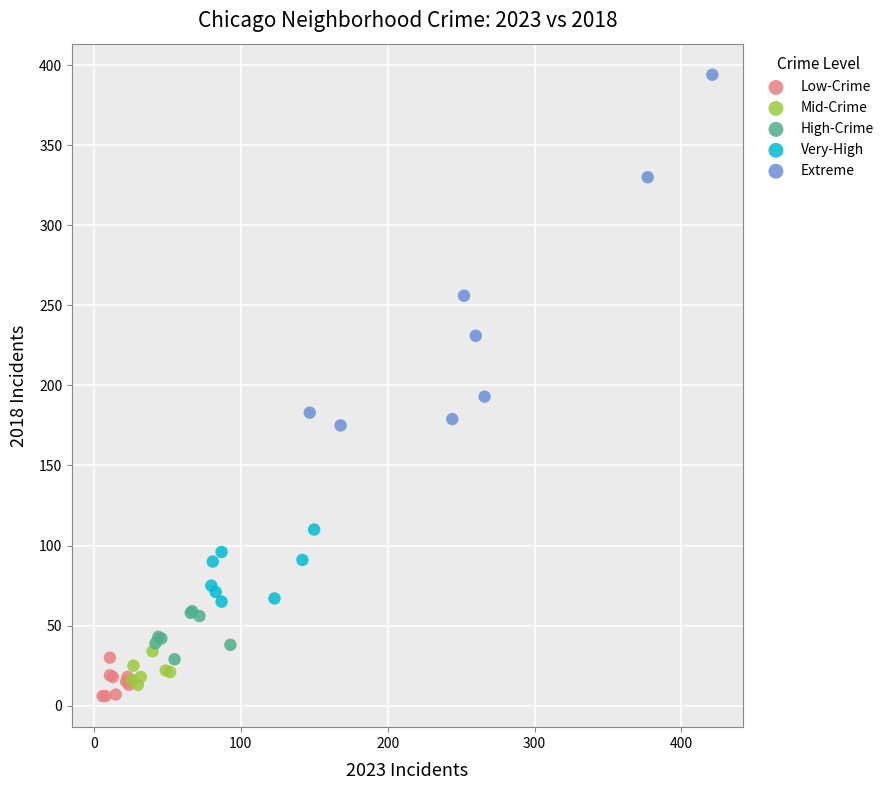

Which series contains the highest Y value?

Extreme